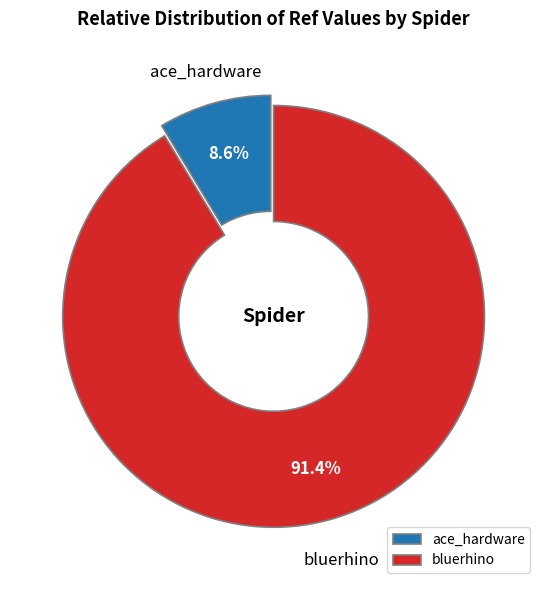

What portion of the pie excludes ace_hardware?

91.4%